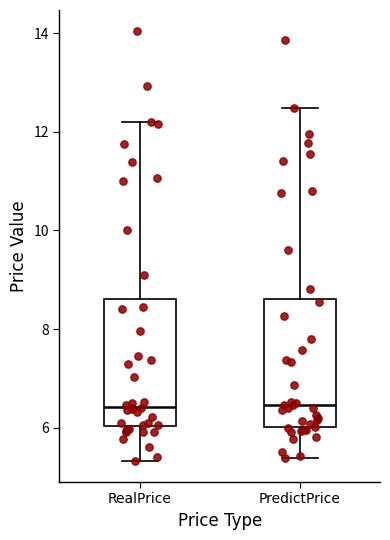

Reading left to right, transcribe this box plot: for each box, give where its median line is, the range the box spans, and where its two whiskers end, as read against the y-axis. The values are not printed on the chart, so give them approximately, as read against the axis.

RealPrice: median 6.4, box 6.0 to 8.6, whiskers 5.4 to 12.2
PredictPrice: median 6.4, box 6.0 to 8.6, whiskers 5.4 to 12.4